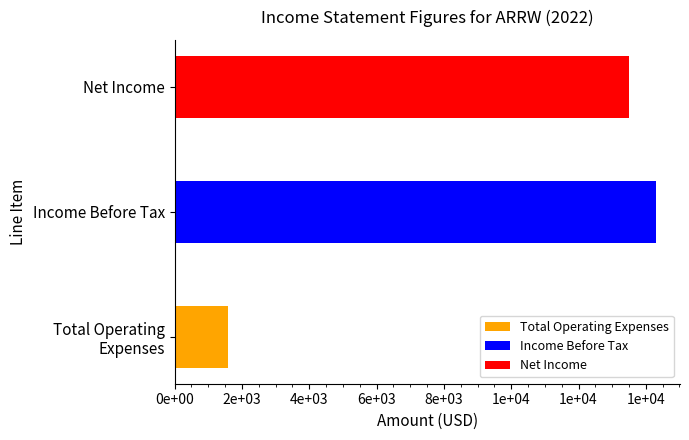

The Income Before Tax series shows 14300 at 2022-12-31. True or false?

True